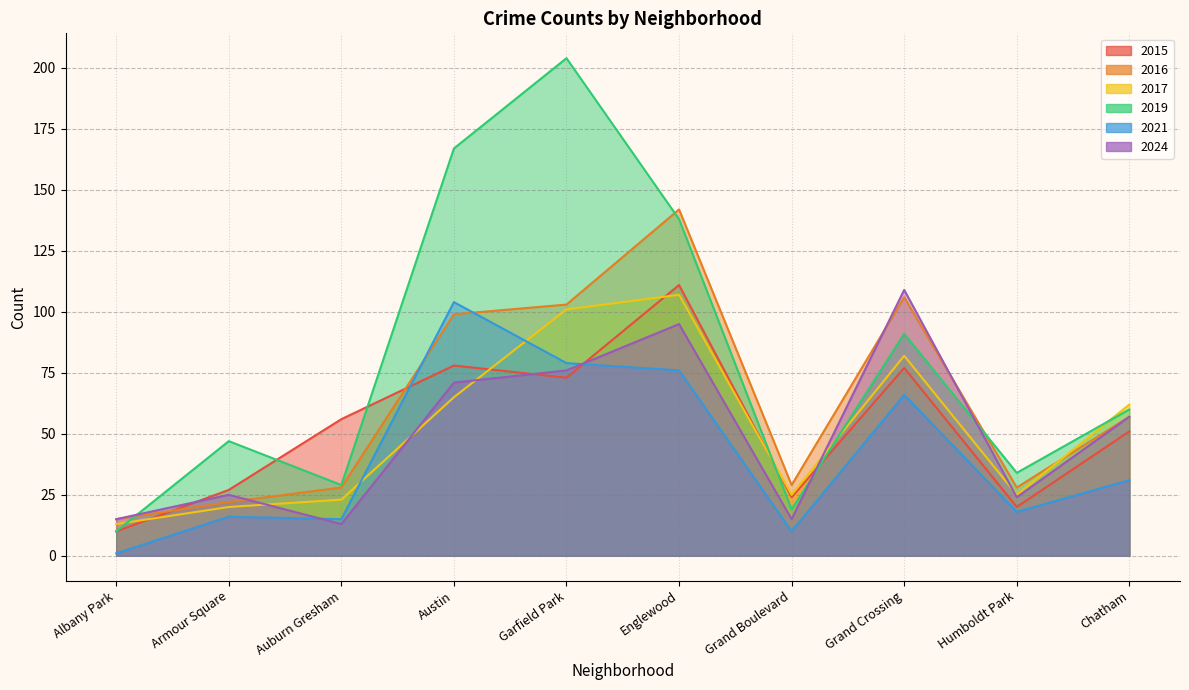

At which category is the sum across all series the highest?

Englewood